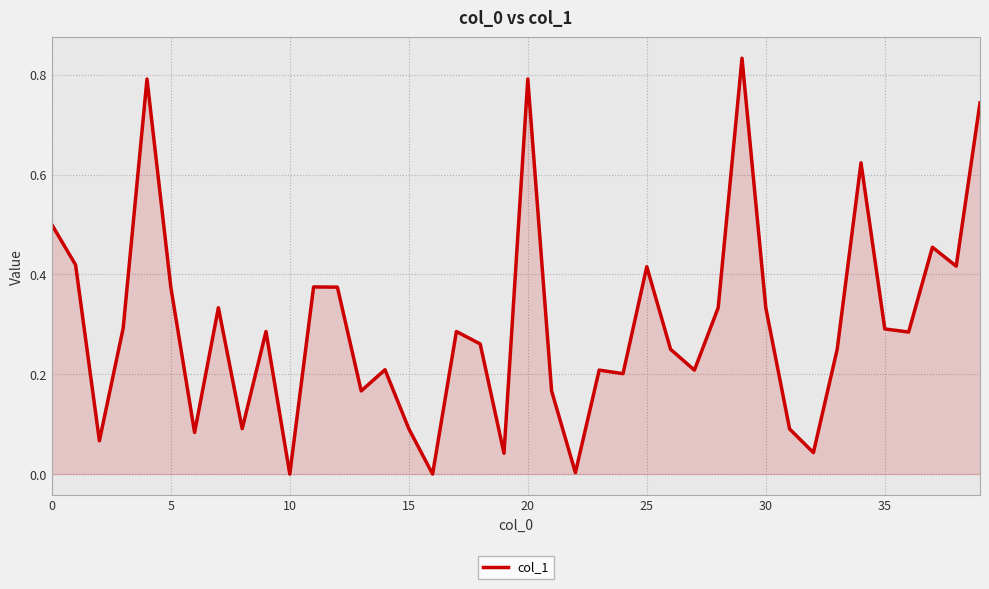

At which category does the chart reach its minimum across all series?

10